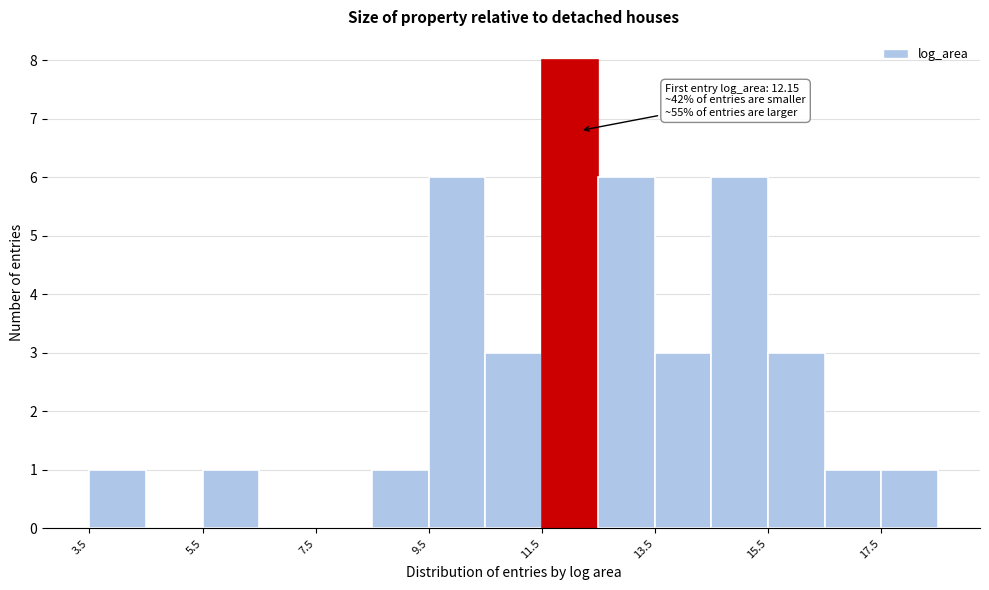

Which range on the x-axis has the tallest bar?

11.4 to 12.4